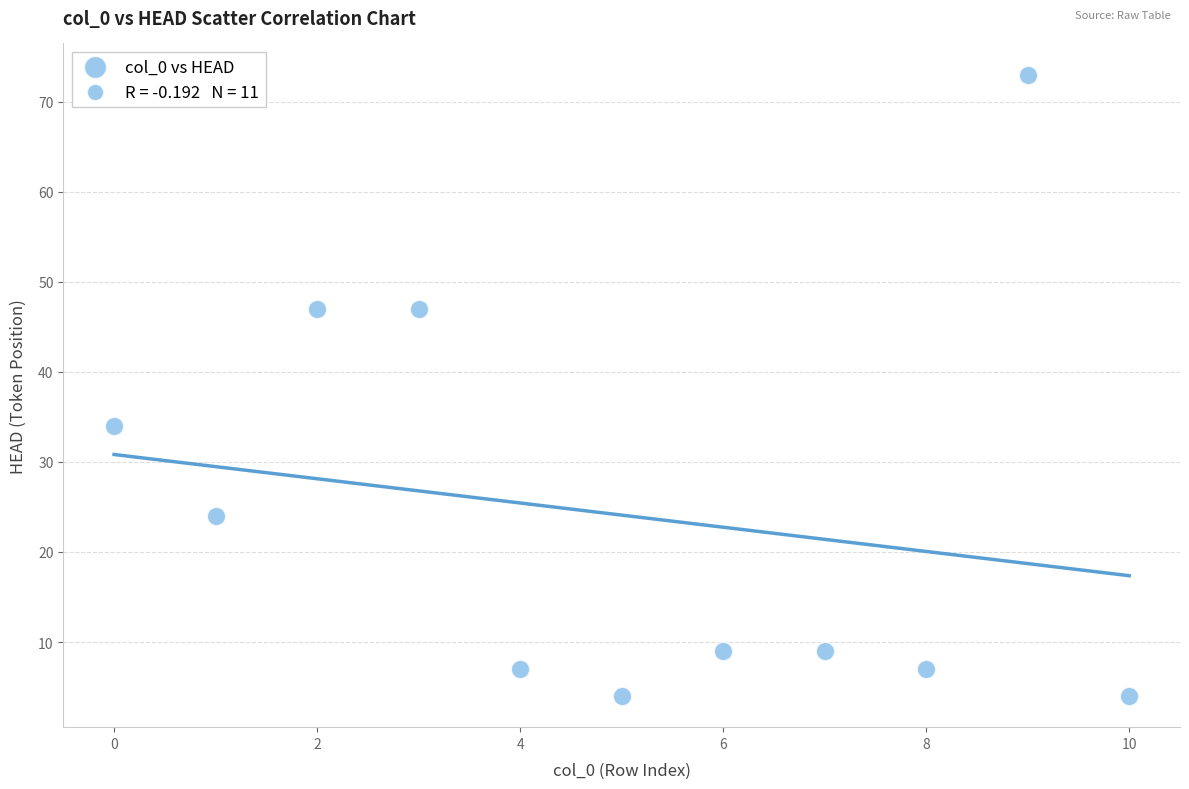

What Y value in the scatter plot is closest to 38?

34